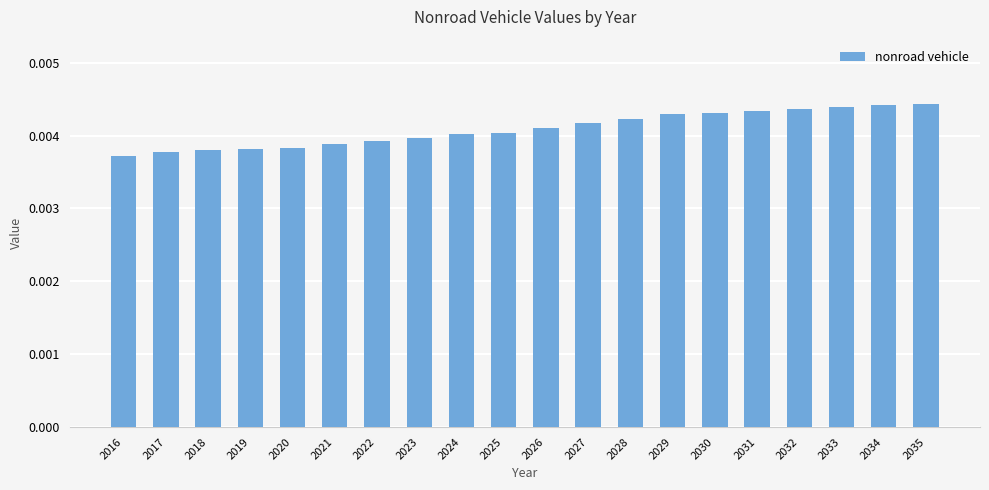

Which has a higher value, 2023 or 2016?

2023